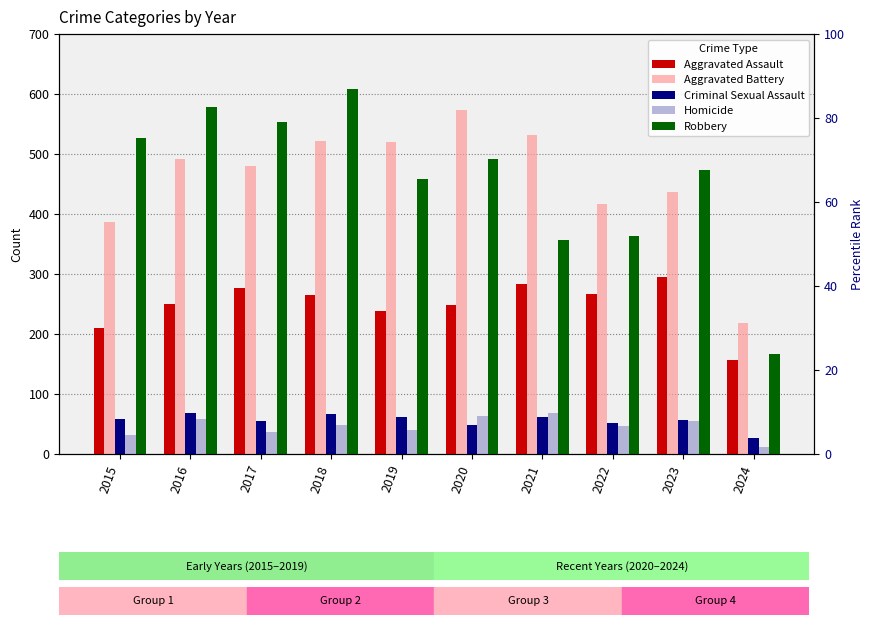

List the labels in order of Robbery value, smallest first.

2024, 2021, 2022, 2019, 2023, 2020, 2015, 2017, 2016, 2018